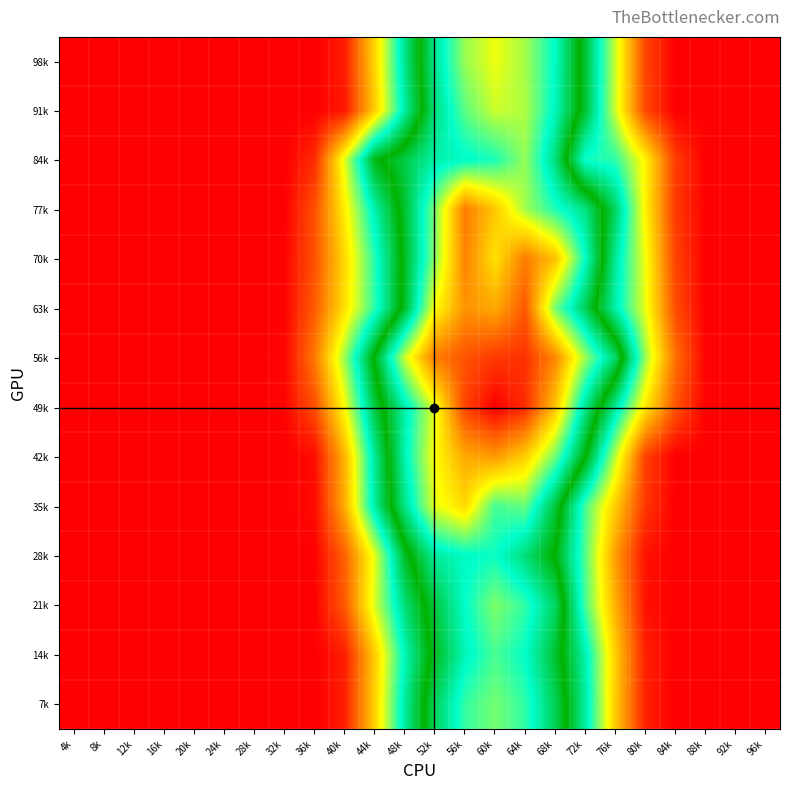

At 72k, list the series in order from largest to smallest.

56k, 70k, 49k, 77k, 63k, 42k, 91k, 98k, 7k, 14k, 84k, 35k, 21k, 28k